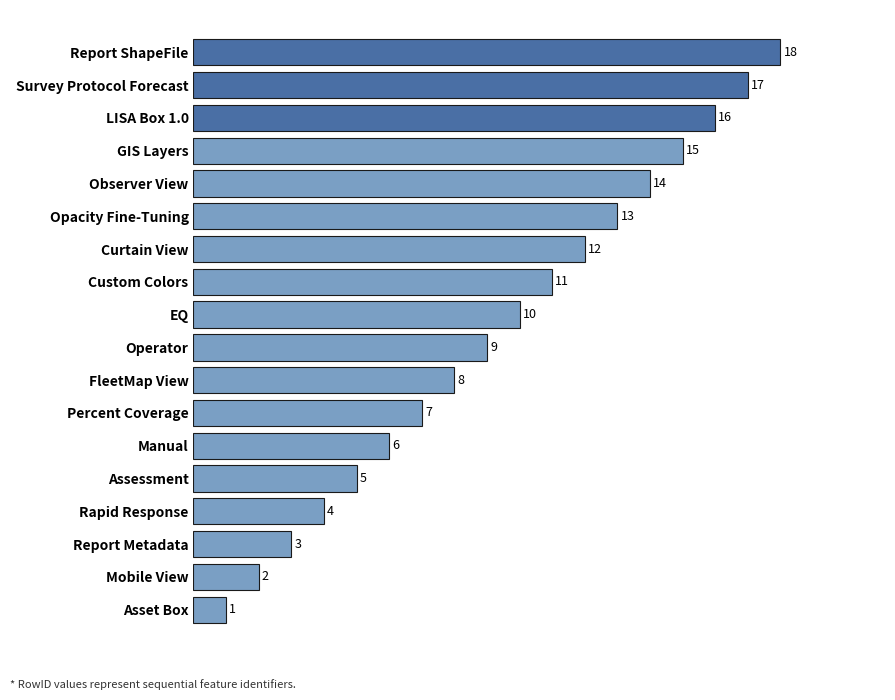

What is the greatest value displayed?

18